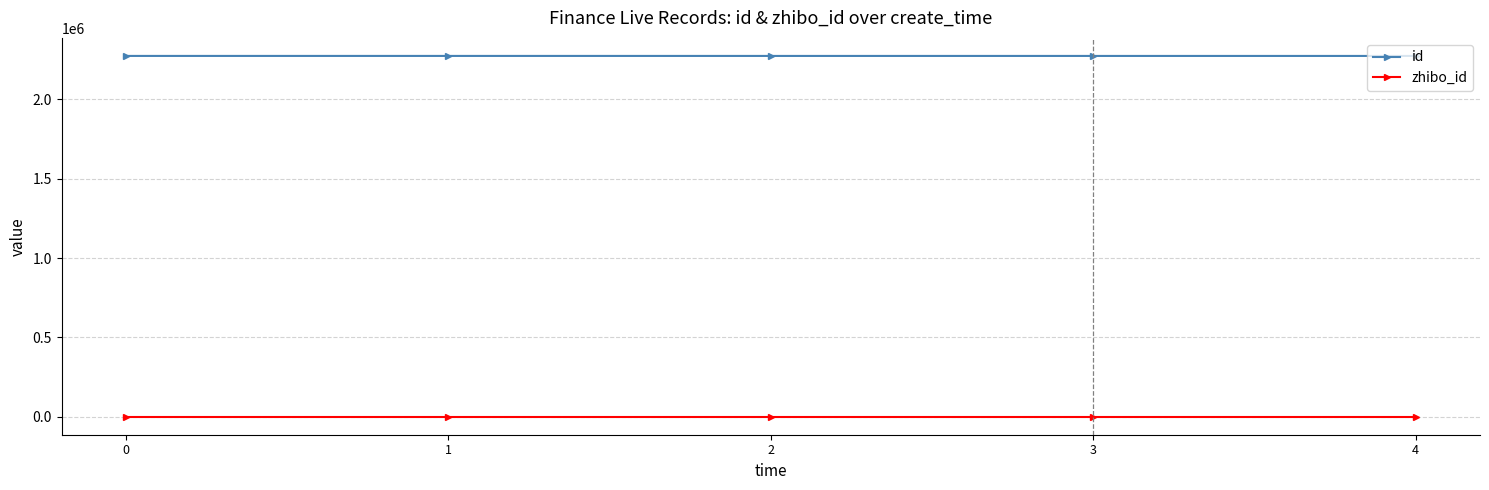

True or false: id has more than 2 interior local peaks.

False